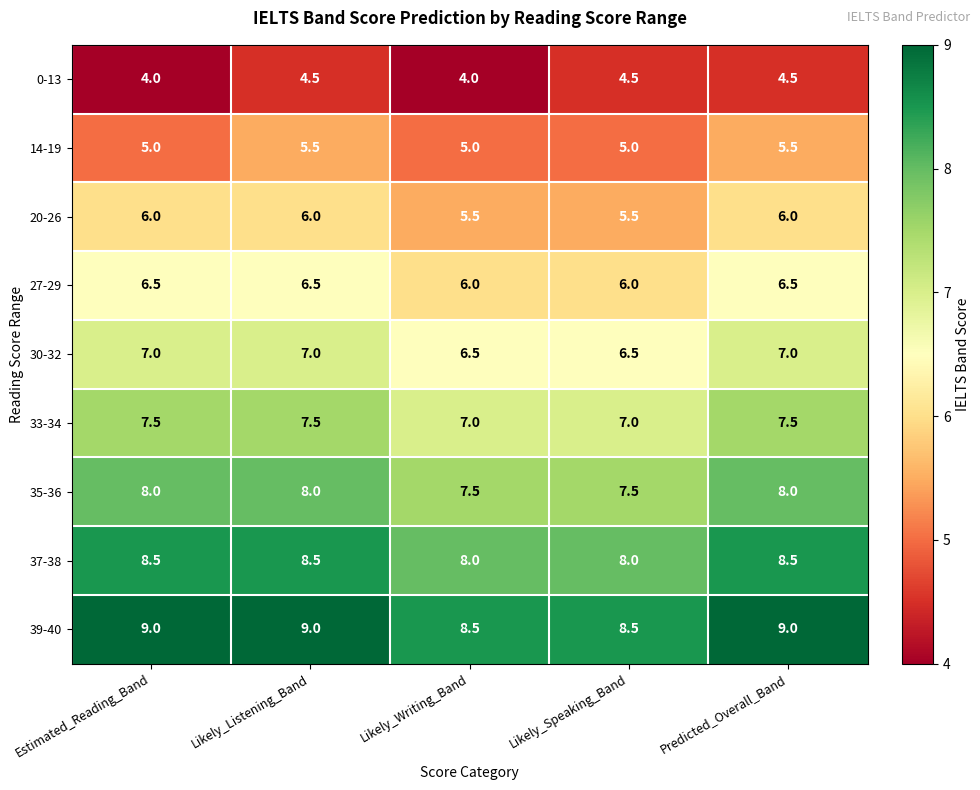

What is the difference between the highest and lowest values at Likely_Writing_Band?

4.5